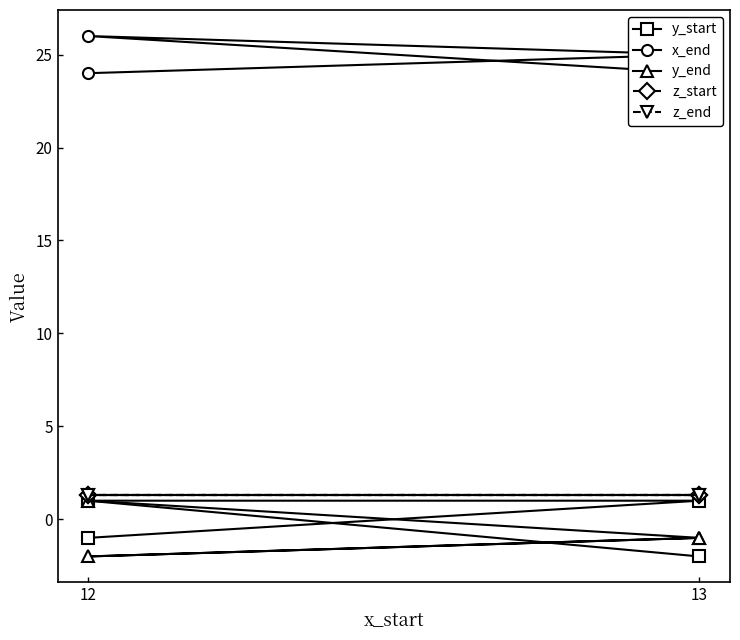

What is the average value of the z_end series?

1.3